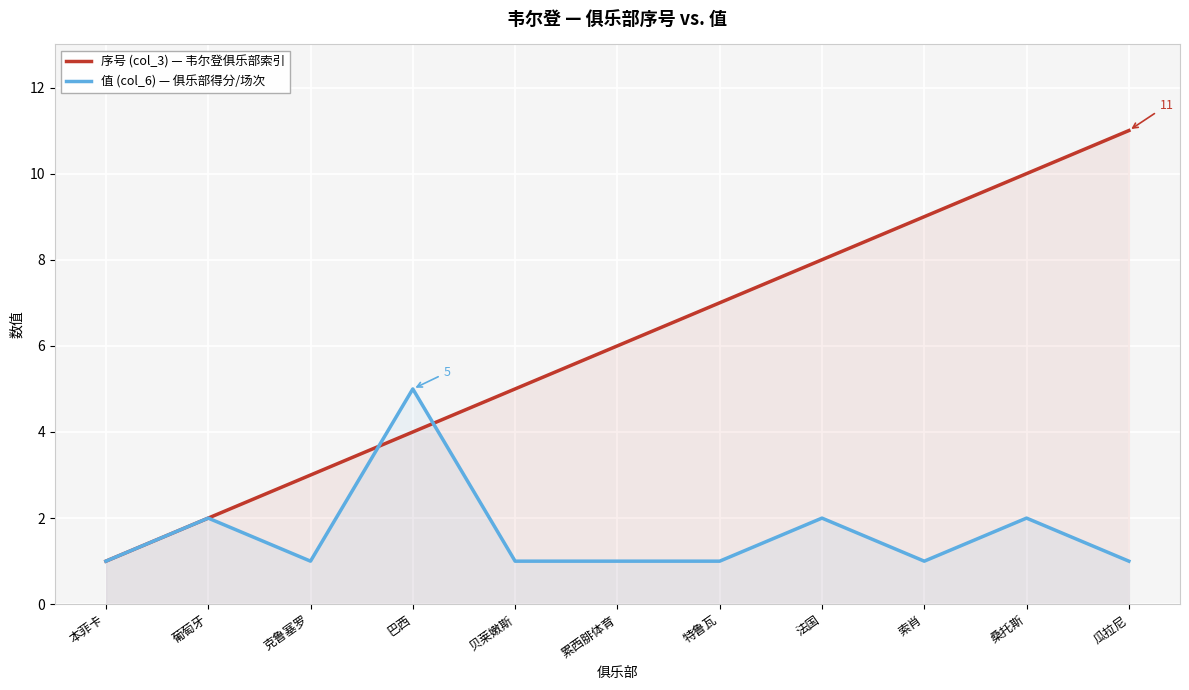

At which category does 值 (col_6) — 俱乐部得分/场次 reach its first local valley?

克鲁塞罗